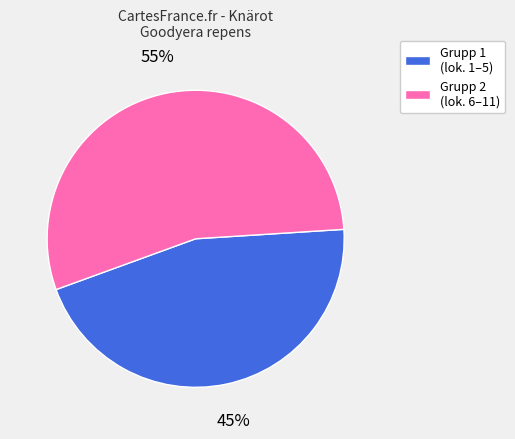

How many slices are in this pie chart?

2